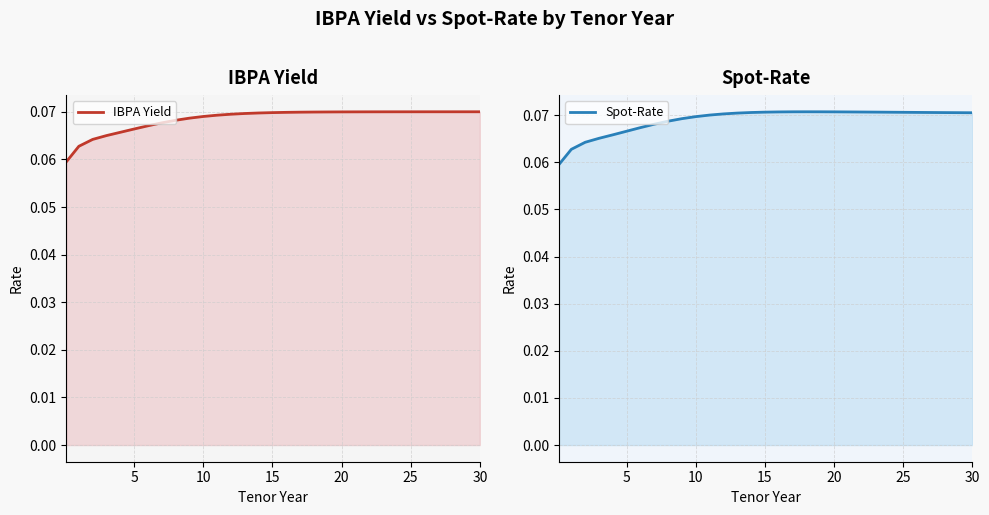

True or false: IBPA Yield has a value of 0.0 at 30.

False